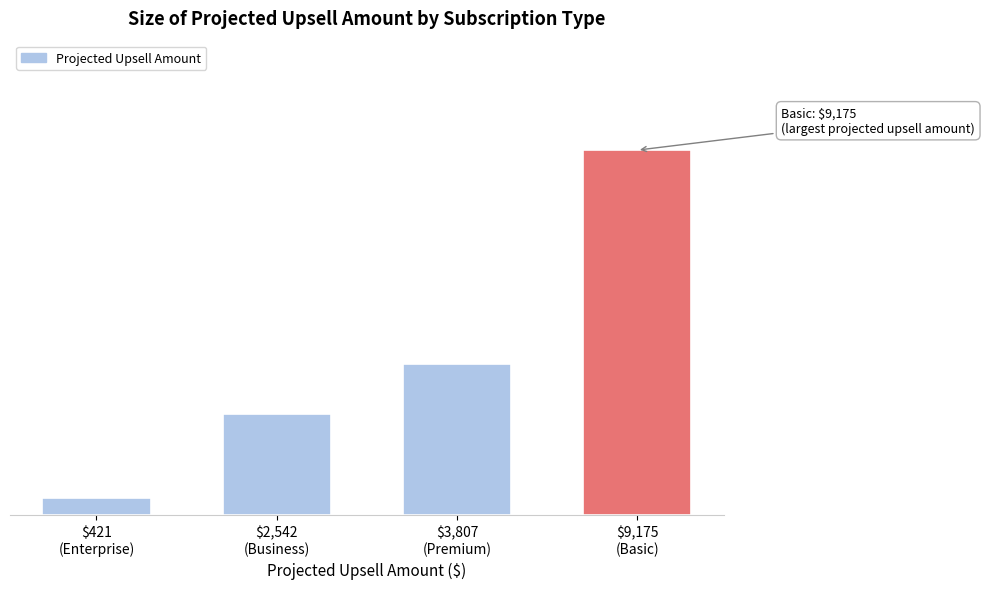

Are the bars horizontal?

No